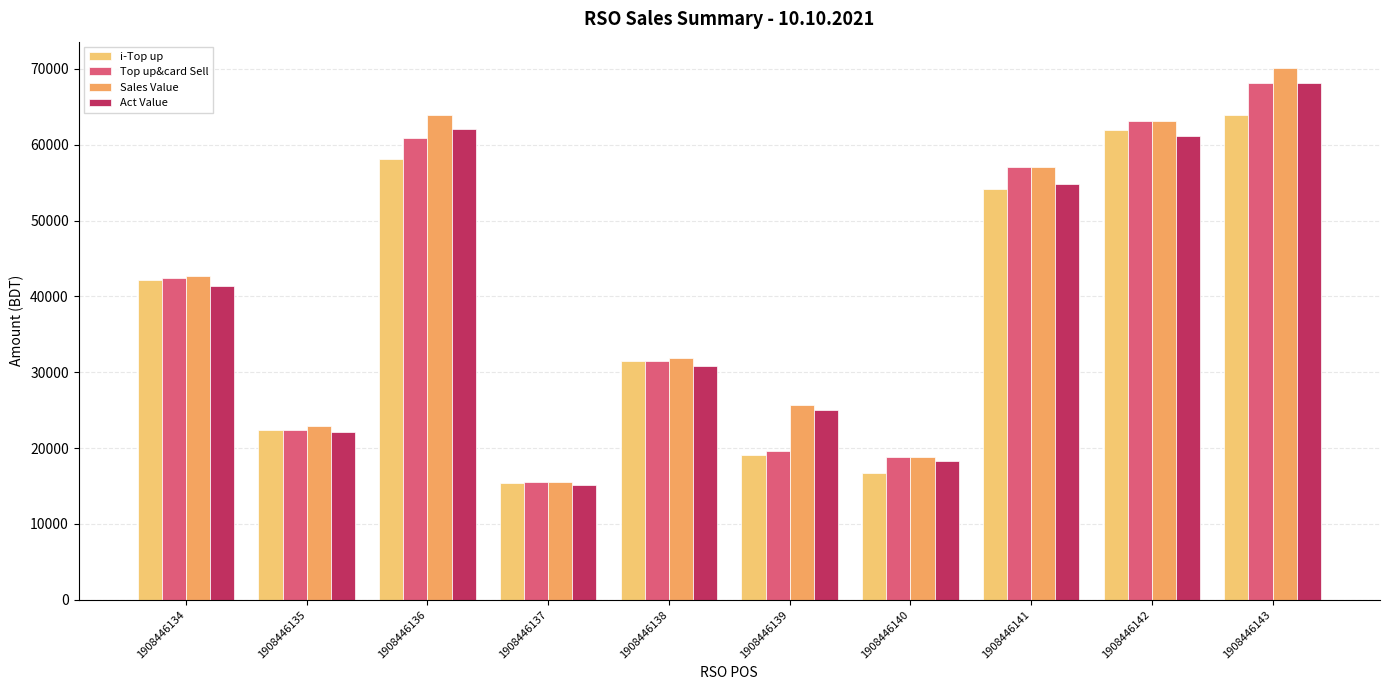

Between 1908446134 and 1908446139, which series saw the biggest shift?

i-Top up